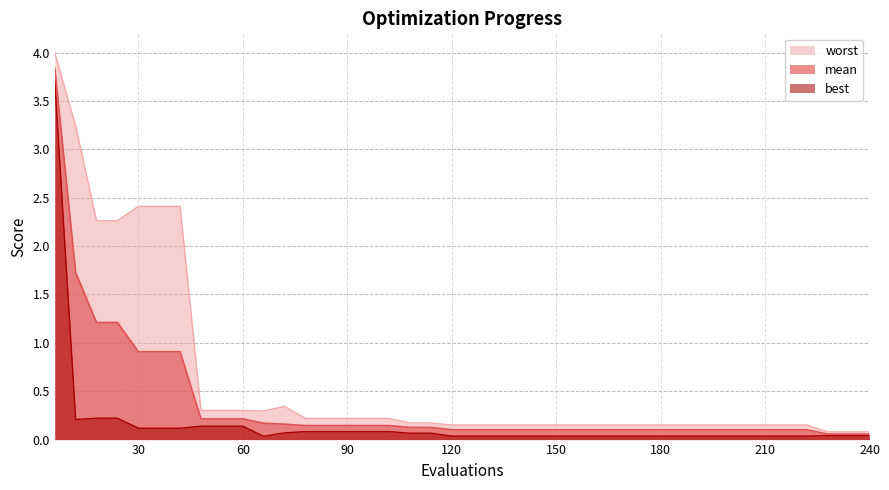

What is the total value across all series at 114?

0.4